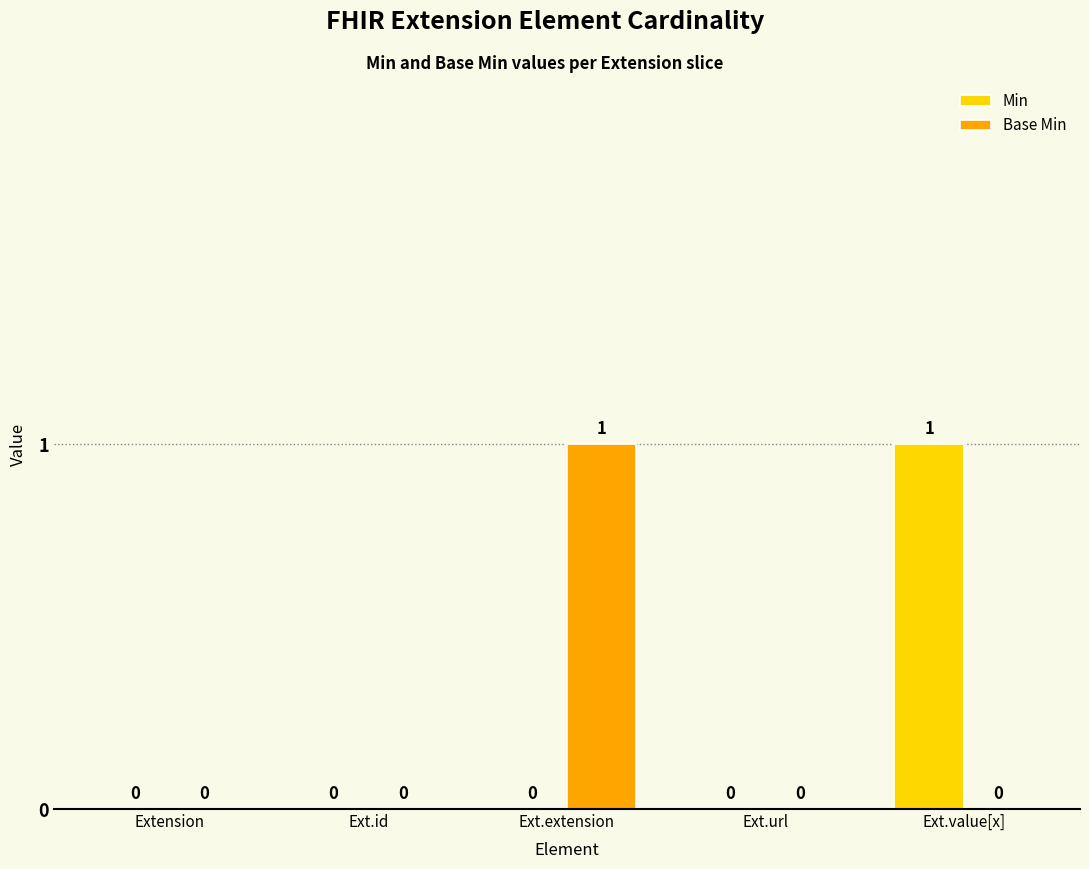

Which category has the highest value in the Base Min series?

Ext.extension